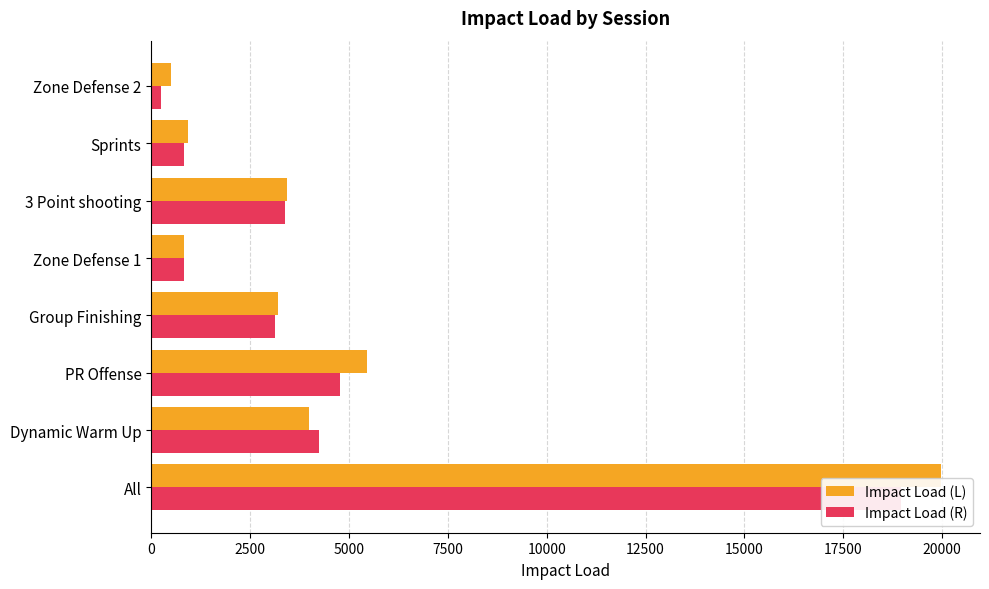

How many groups of bars are there?

8